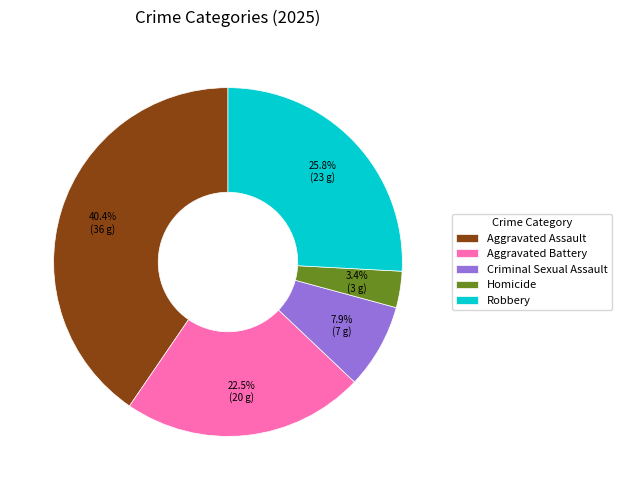

Does Aggravated Assault account for over 50% of the chart?

No